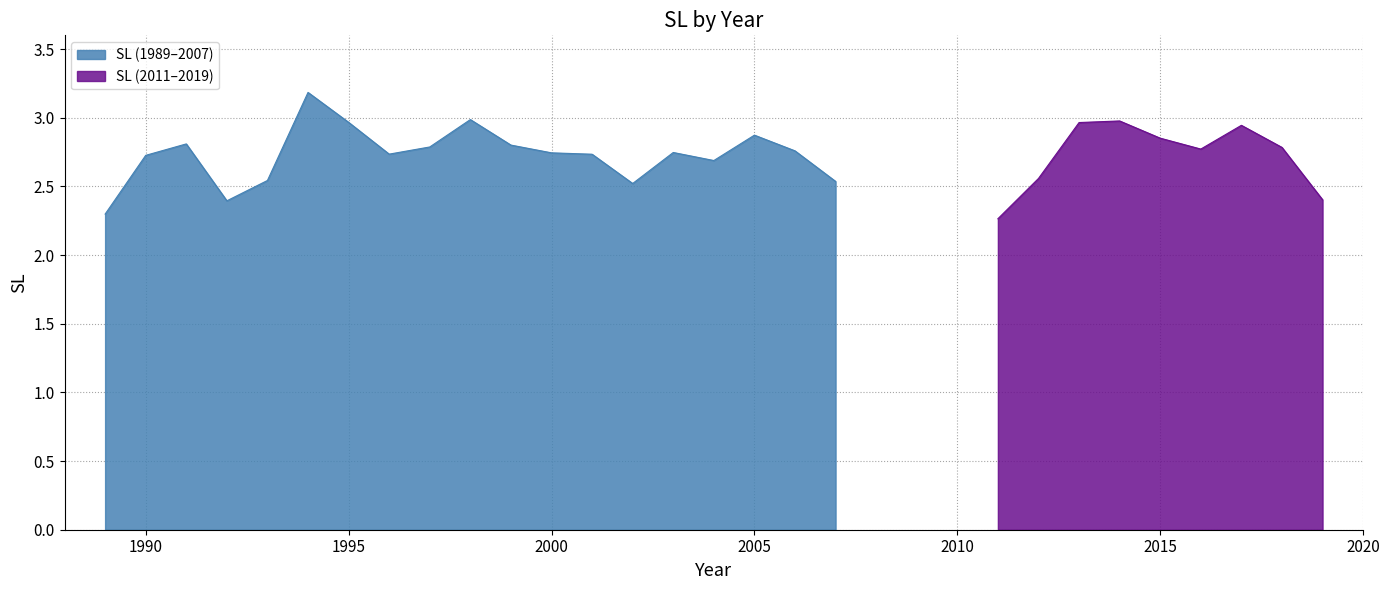

What is the value of the 16th point from the left?

2.7